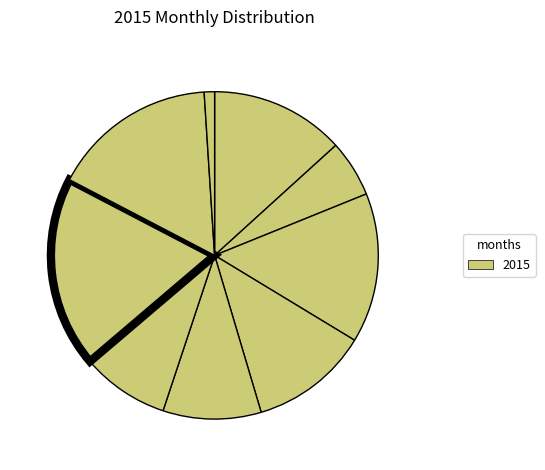

How many slices are in this pie chart?

9